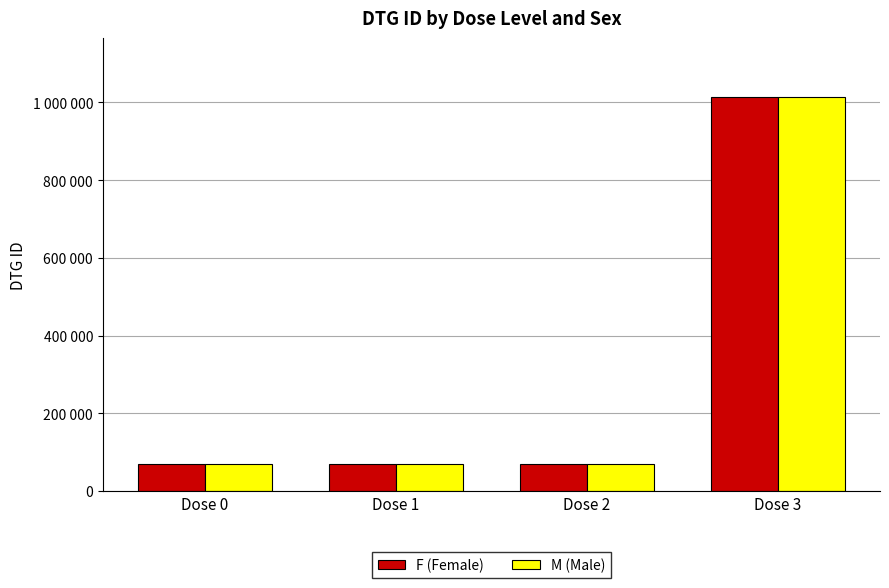

What is the sum of all M (Male) values?

1223356